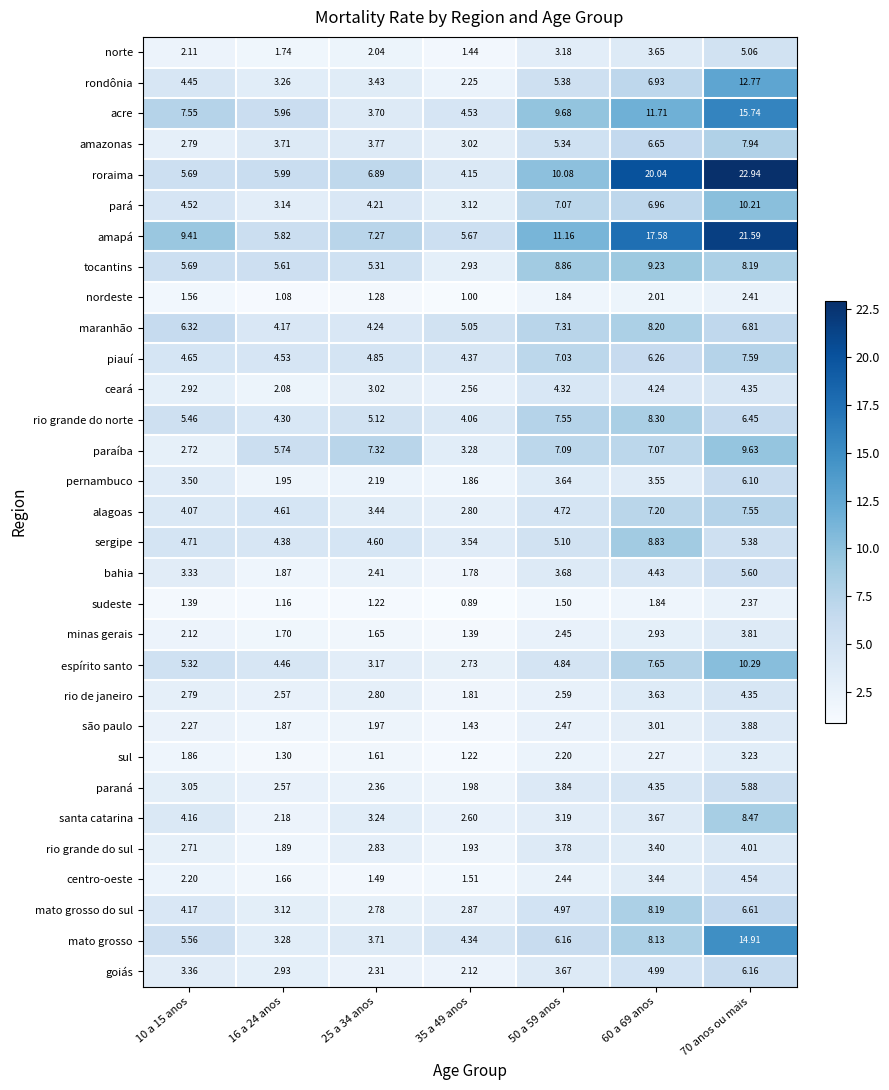

Which series has the largest total across all categories?

amapá